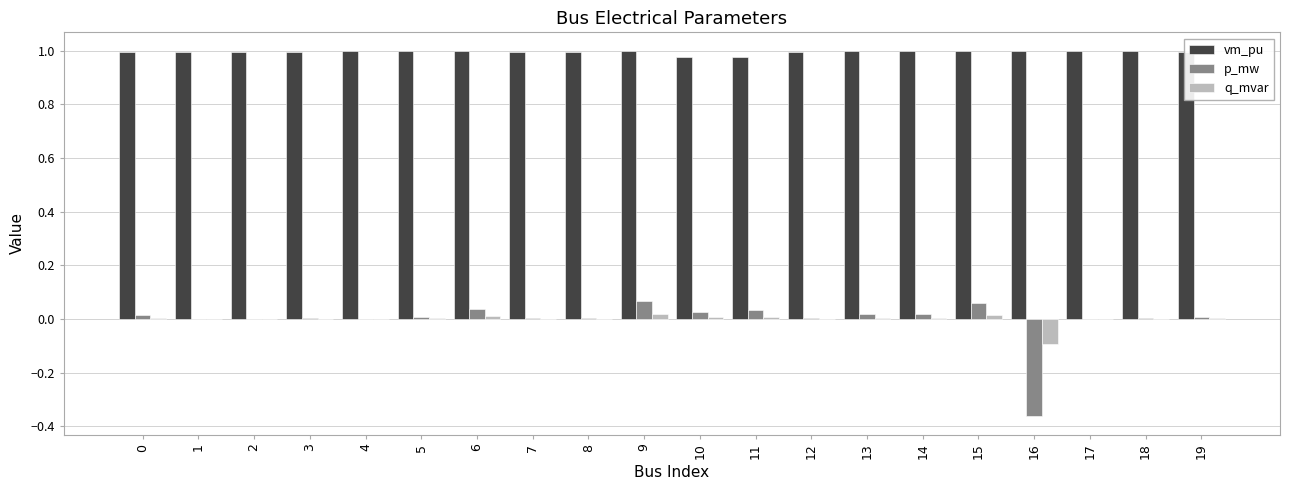

Are the bars horizontal?

No